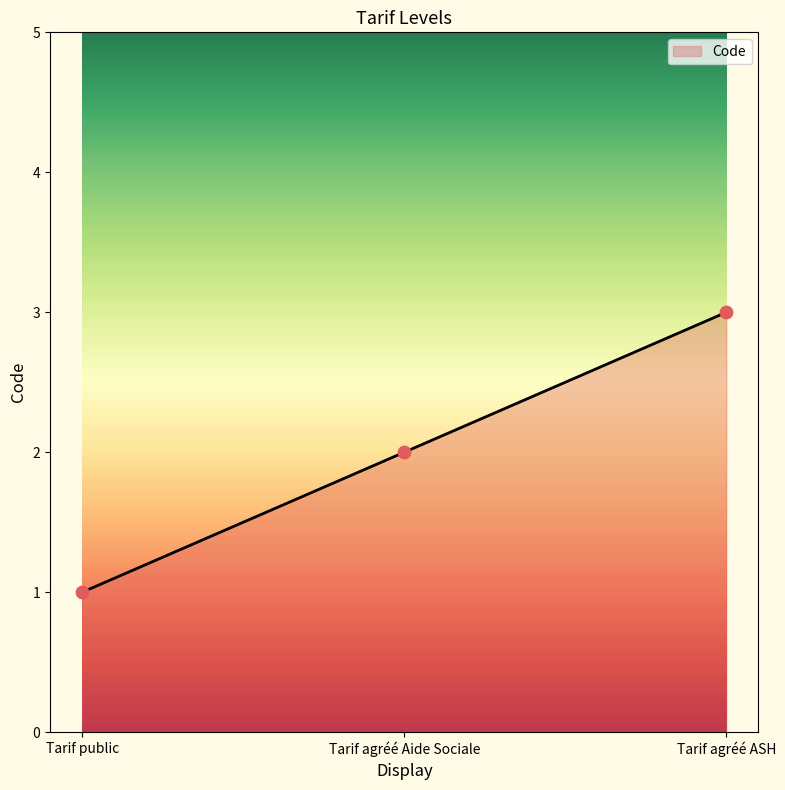

What is the change in value from Tarif public to Tarif agréé Aide Sociale?

+1